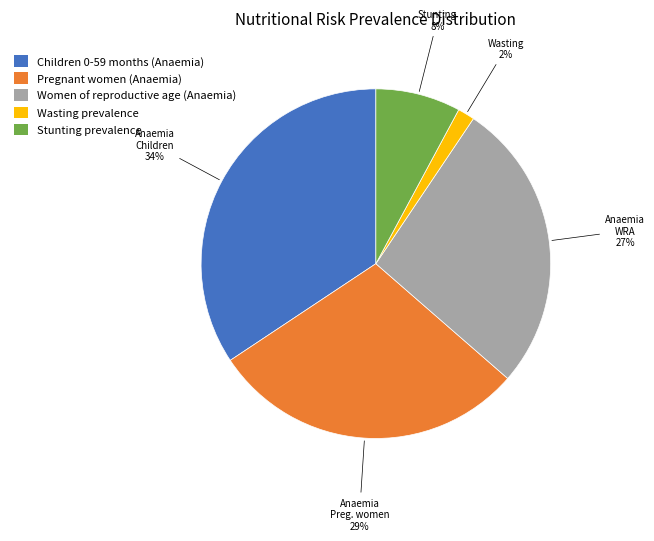

True or false: Pregnant women (Anaemia) accounts for 16% of the total.

False